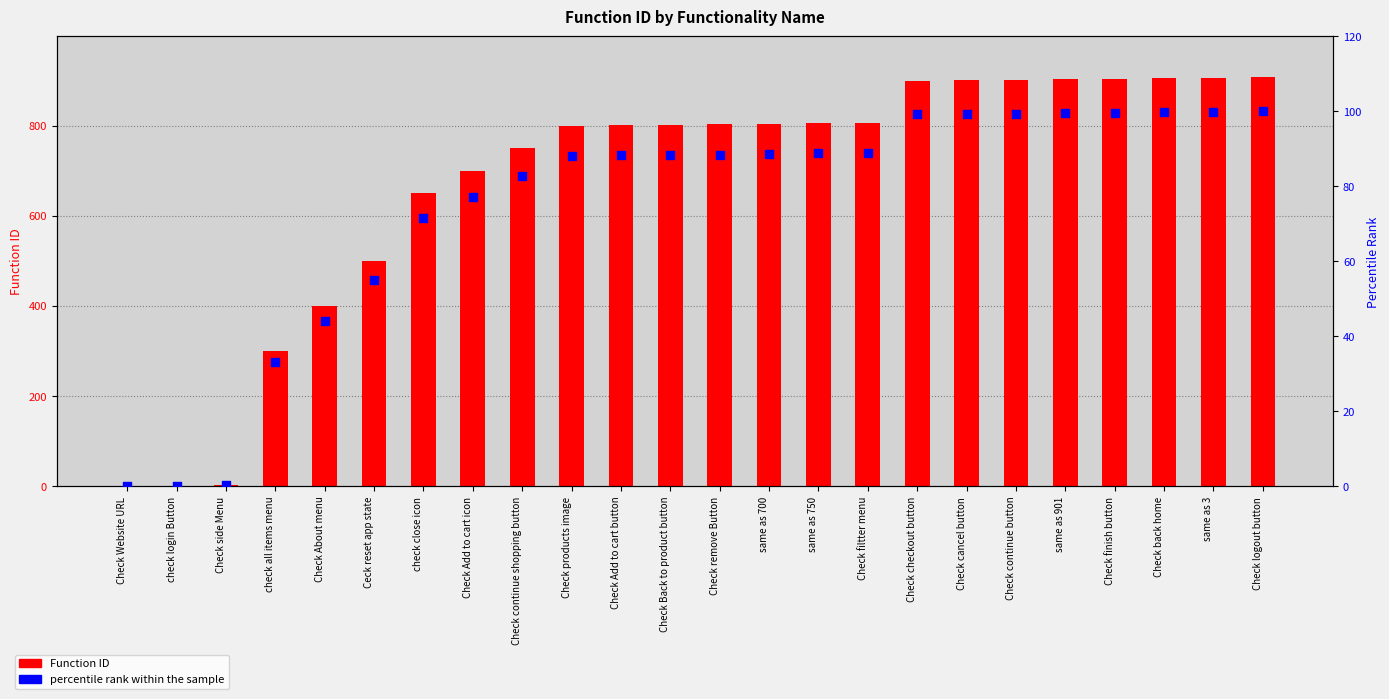

At how many categories does at least one series exceed 469?

19